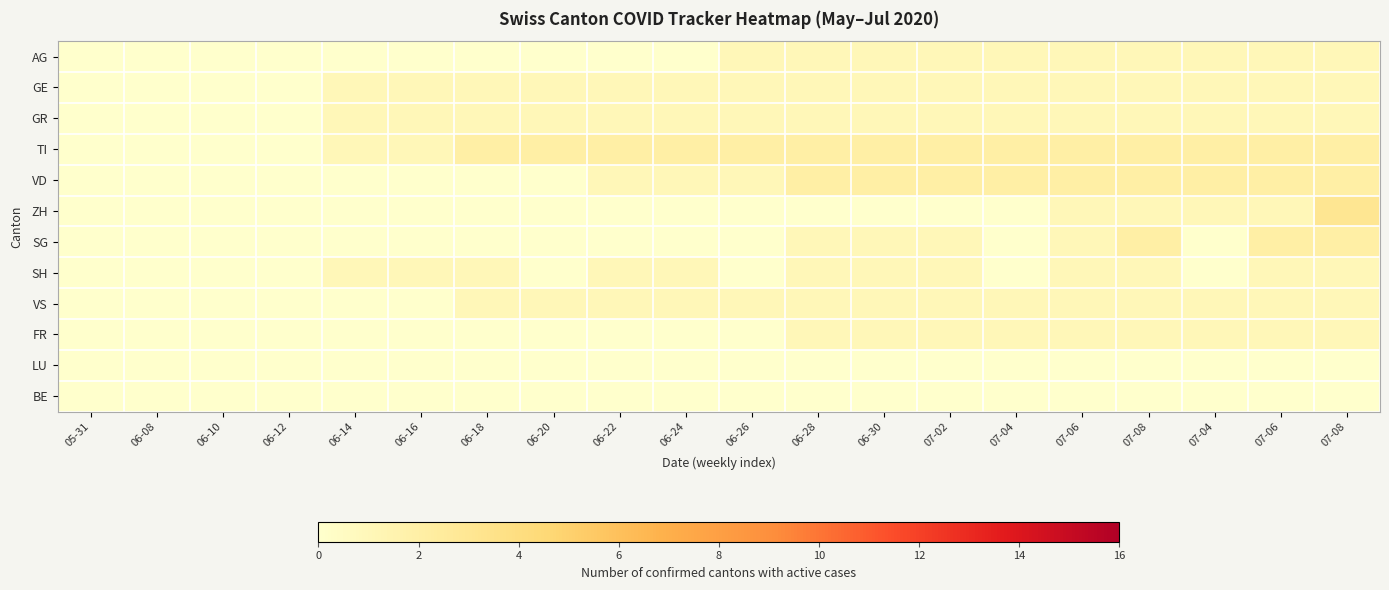

Rank the series by their maximum value, from highest to lowest.

ZH, TI, VD, SG, AG, GE, GR, SH, VS, FR, LU, BE